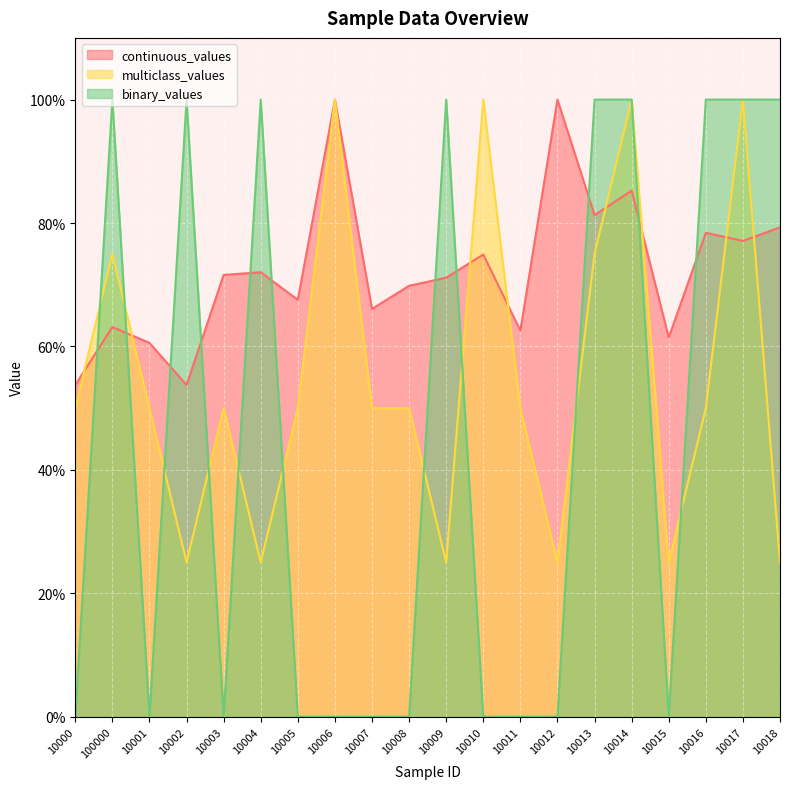

The continuous_values series shows 32.7 at 10013. True or false?

False